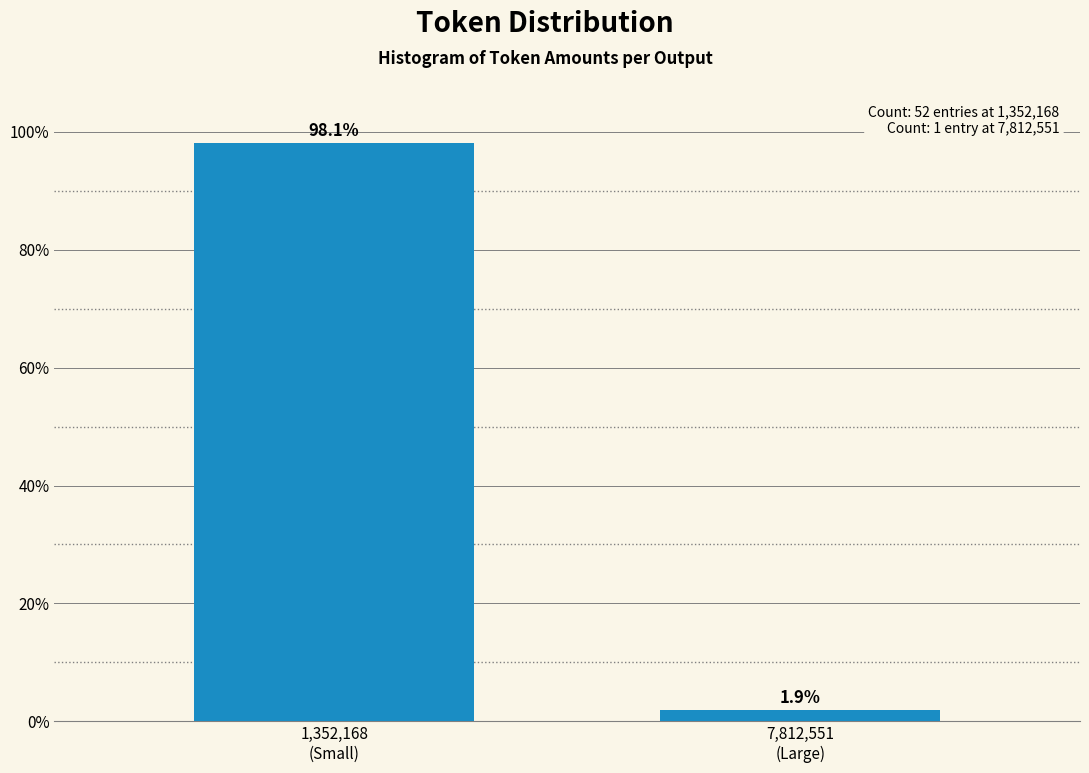

Reading left to right, extract all data points from this chart.

98.1	1.9